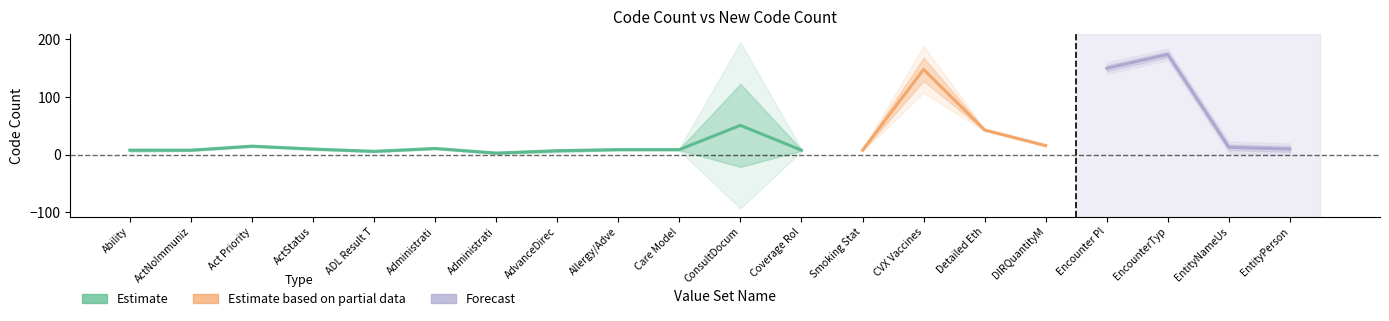

What is the total value across all series at Administrative Gender (HL7 V3)?

6